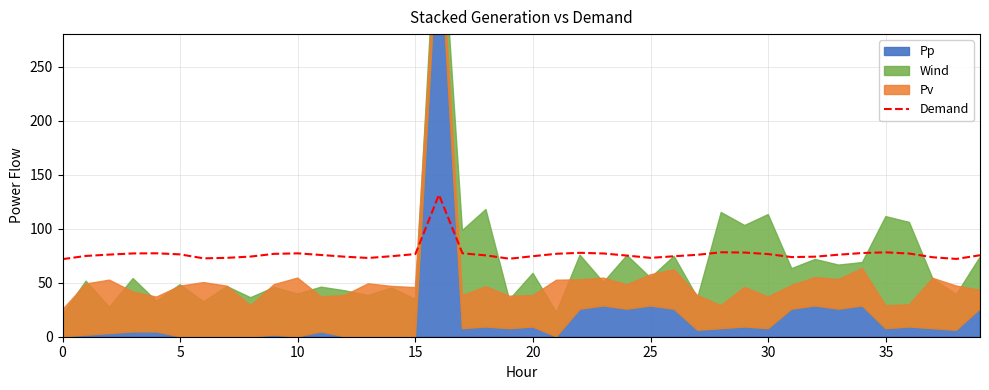

What is the difference between the maximum and minimum values?

59.5